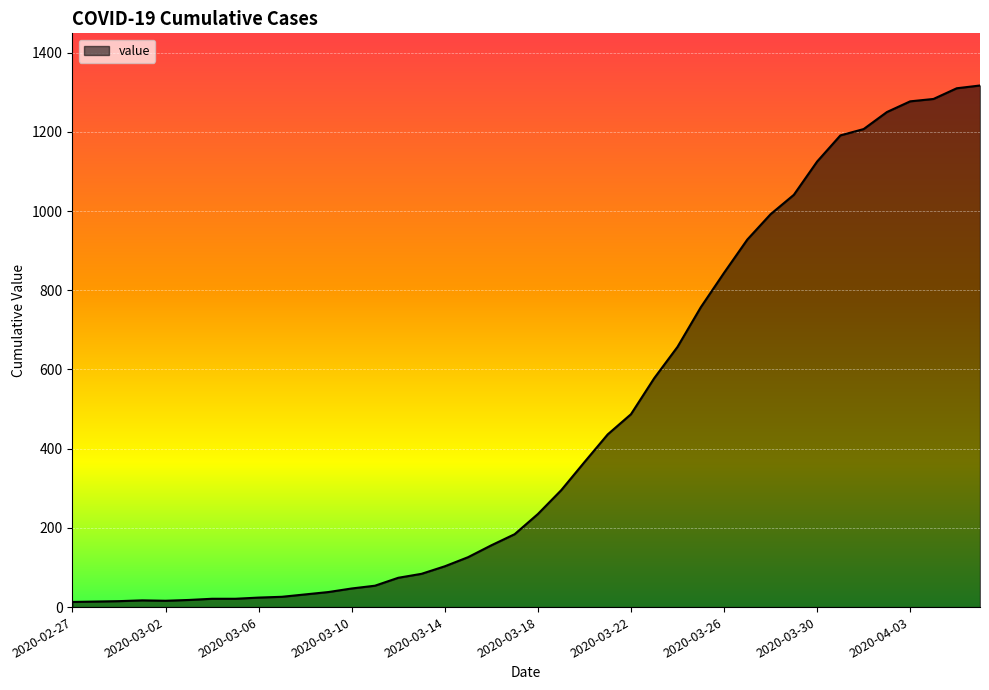

What is the difference between the maximum and minimum values?

1304